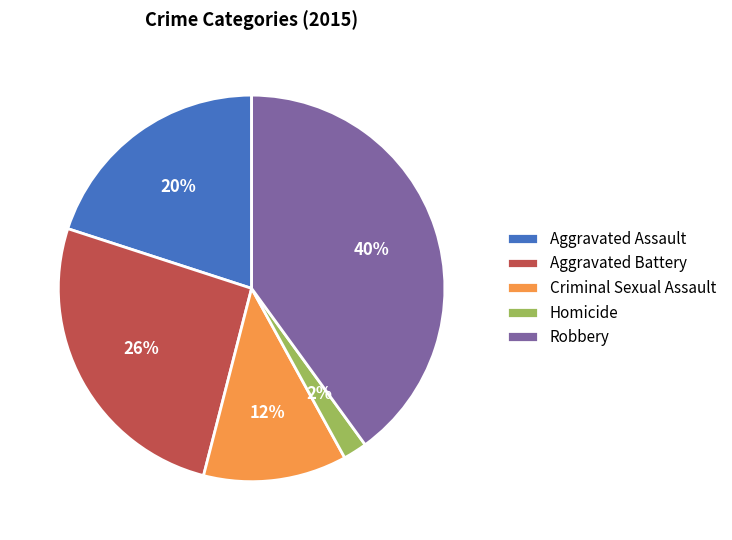

To the nearest percent, what is the difference between the largest and smallest slice percentages?

38%